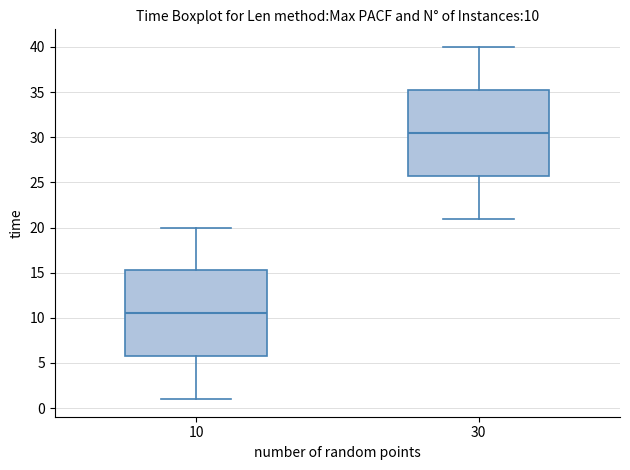

Which box's median line is the lowest?

10